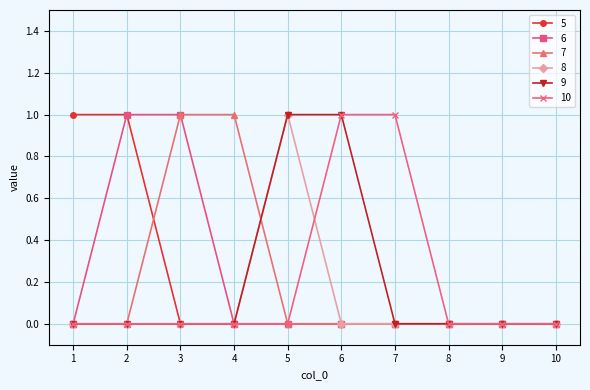

What is the maximum value for 7?

1